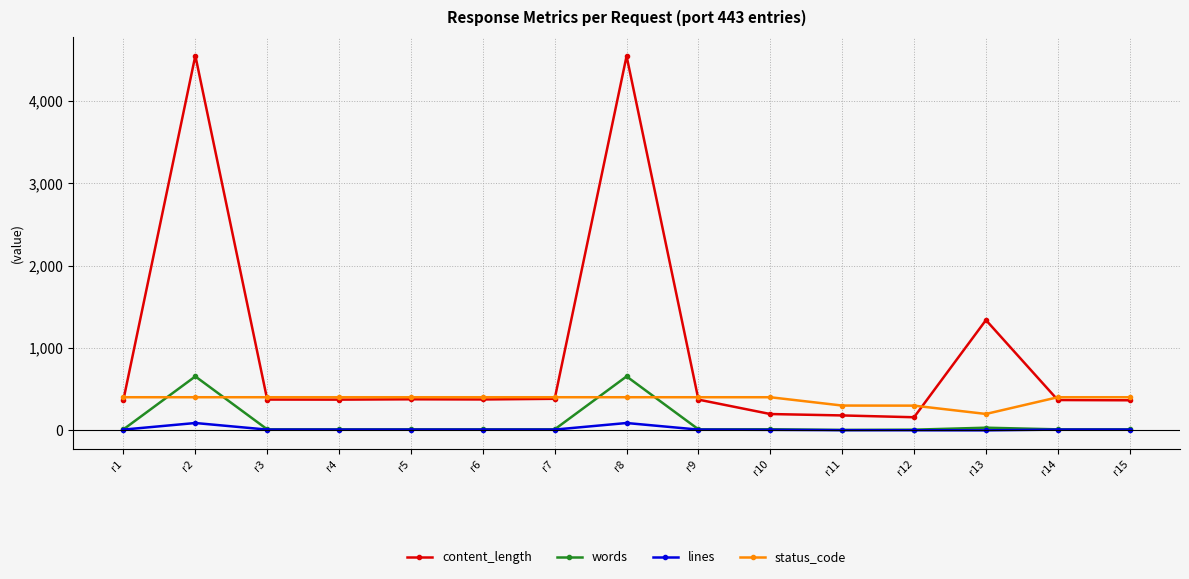

How many times do words and status_code cross each other?

4